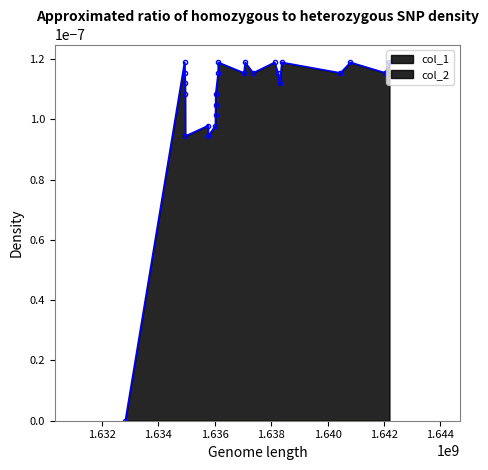

How many points are higher than both their immediate neighbors (excluding endpoints)?

7